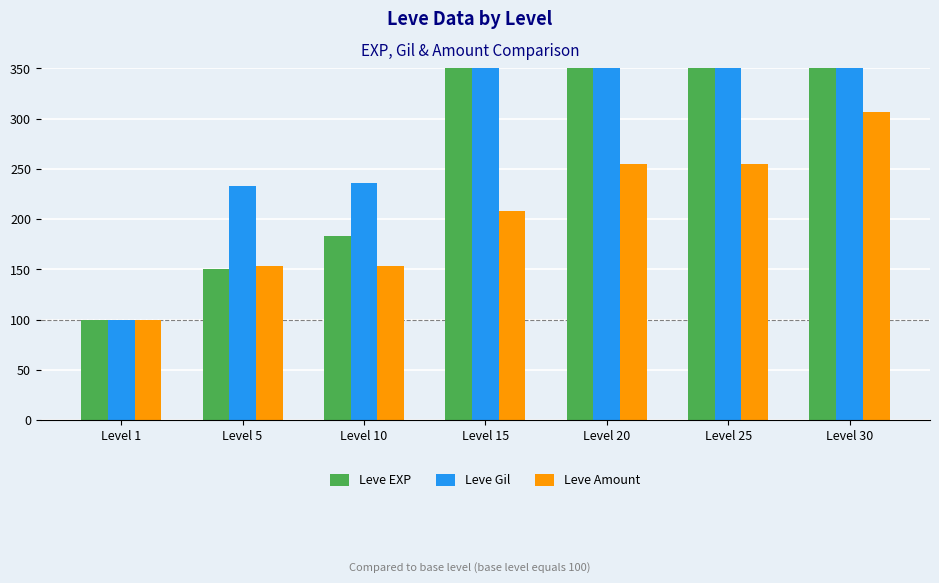

What is the greatest value displayed?

17245.2